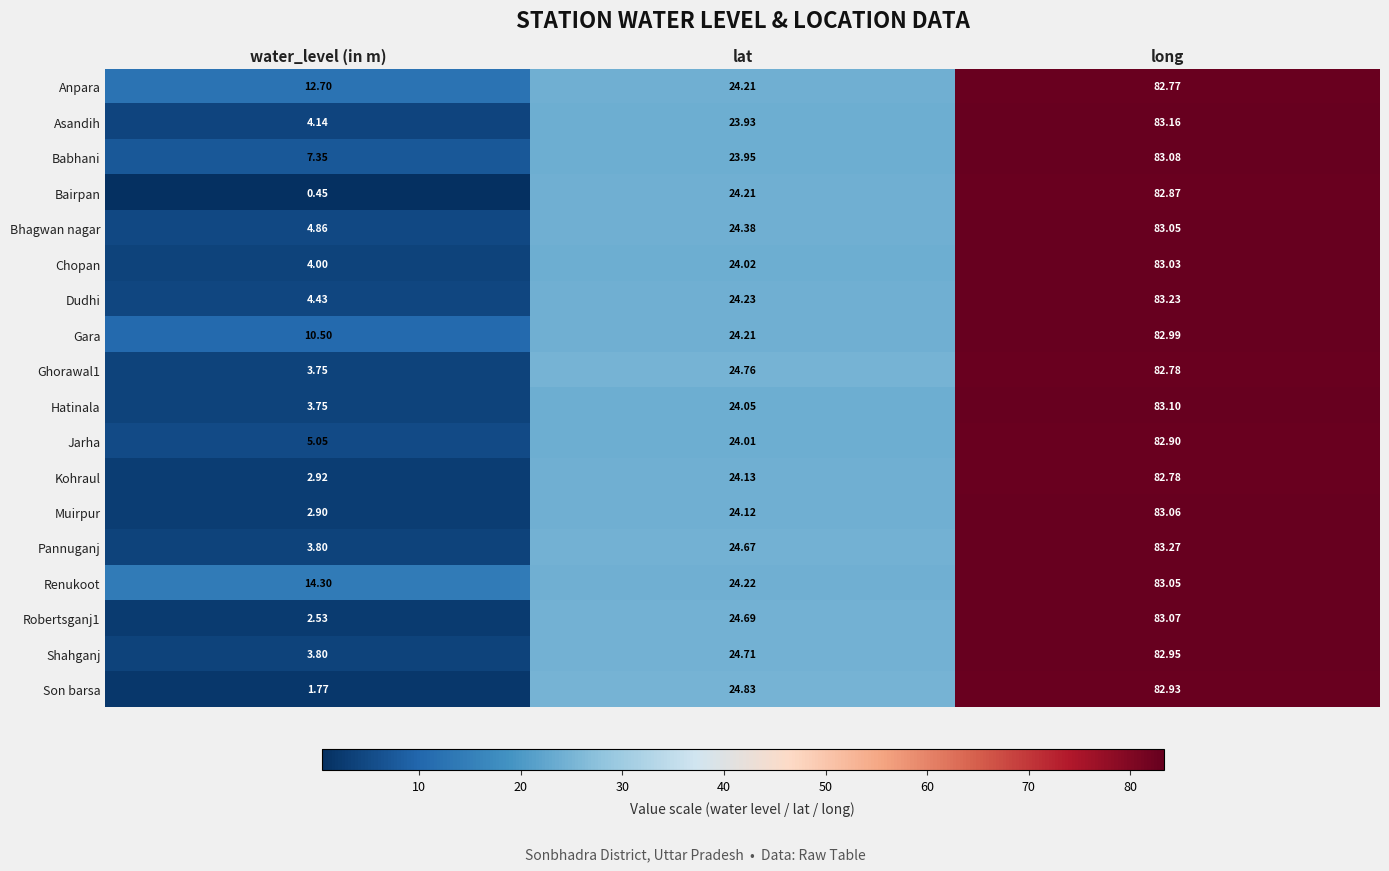

At how many categories does at least one series exceed 25?

1